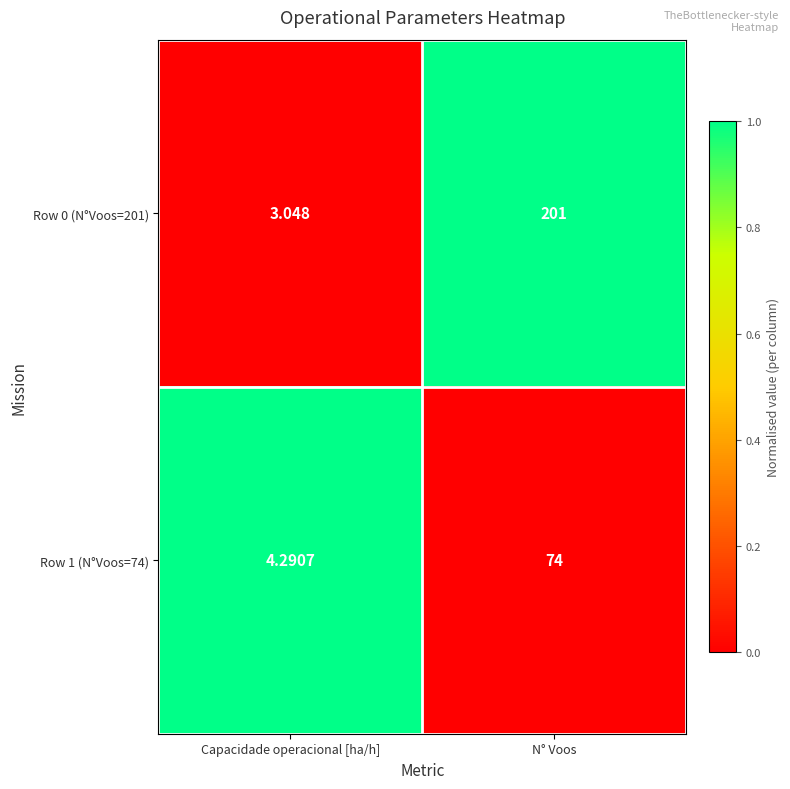

Where is Row 0 (N°Voos=201) nearest to the value 102?

Capacidade operacional [ha/h]